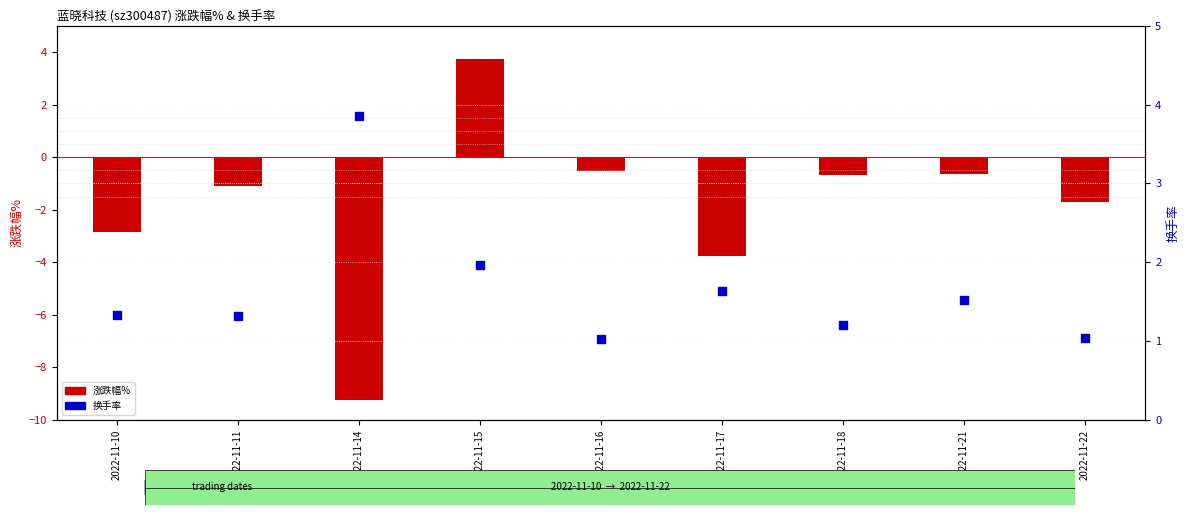

Which series has the largest total across all categories?

换手率